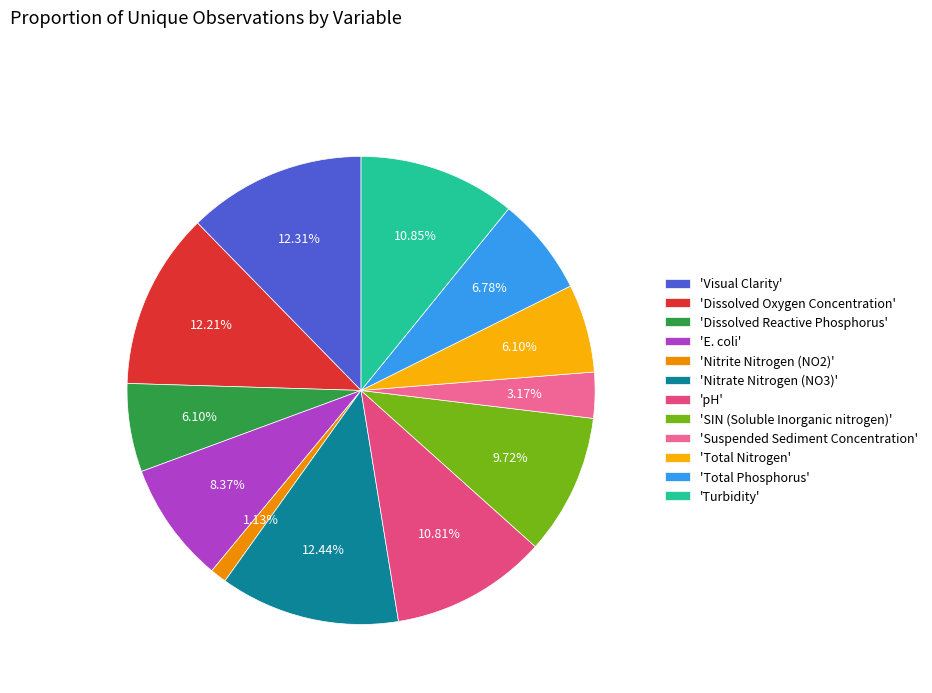

Is there a majority slice in this chart?

No